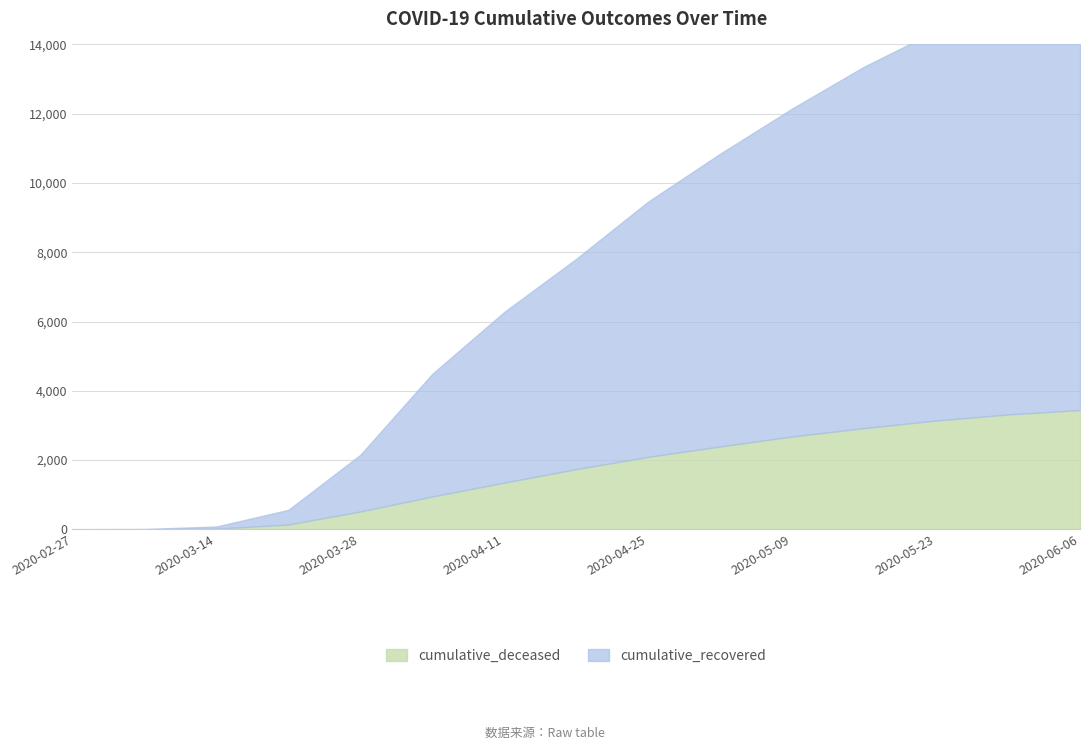

True or false: cumulative_recovered has a value of 11894 at 2020-05-30.

True